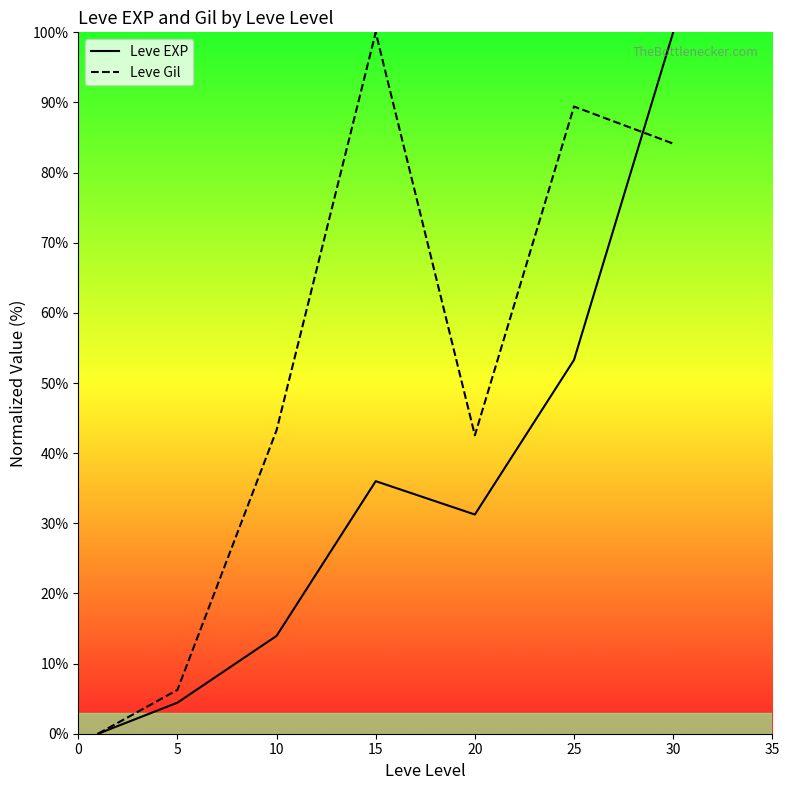

True or false: Leve Gil has more than 2 interior local peaks.

False